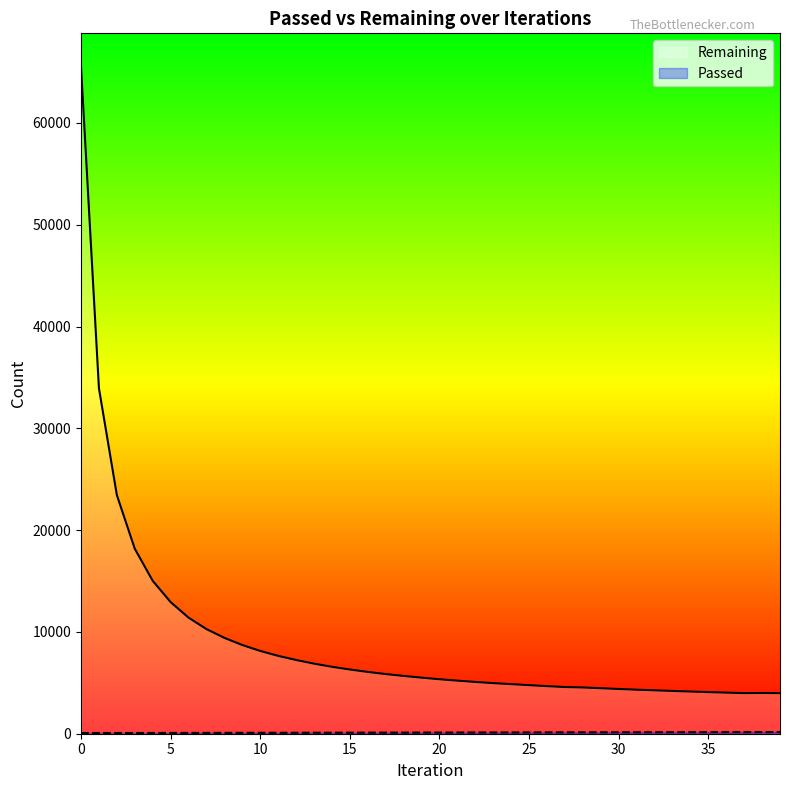

At which label does Passed reach its peak?

39